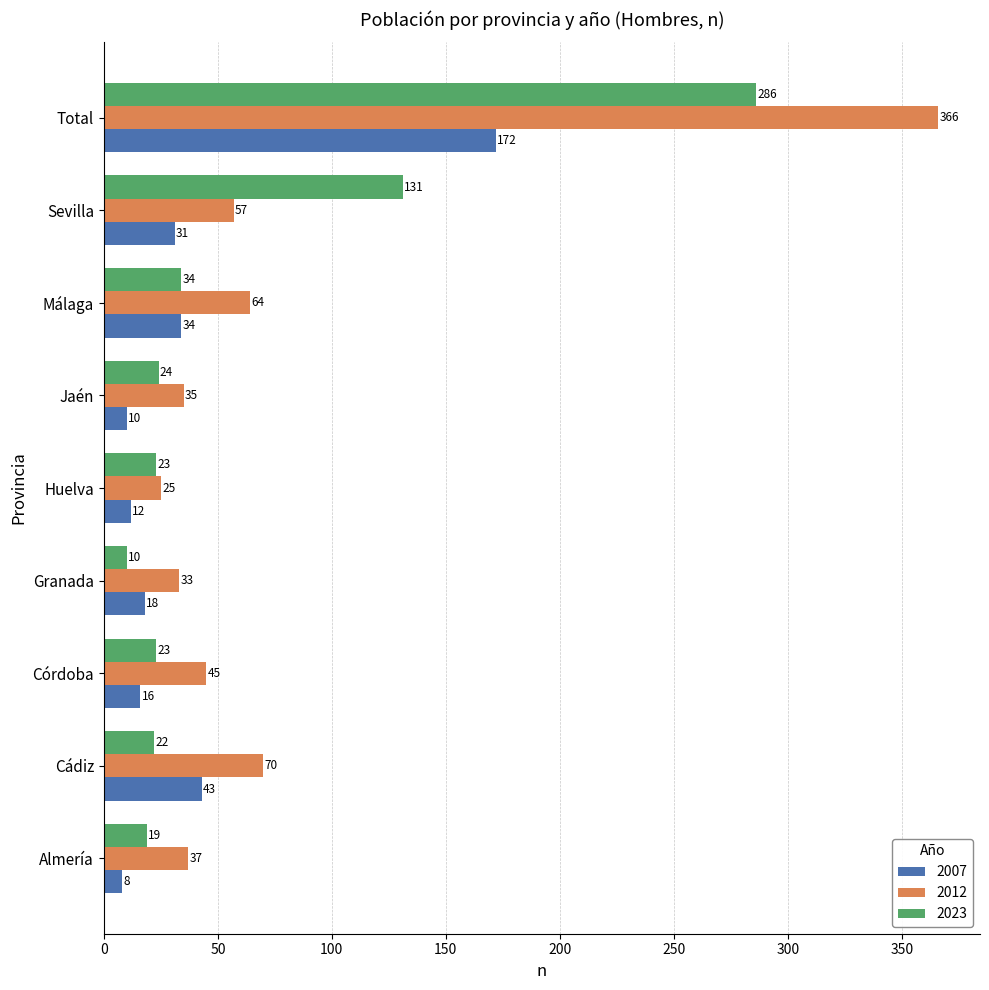

Which series has the widest spread of values?

2012